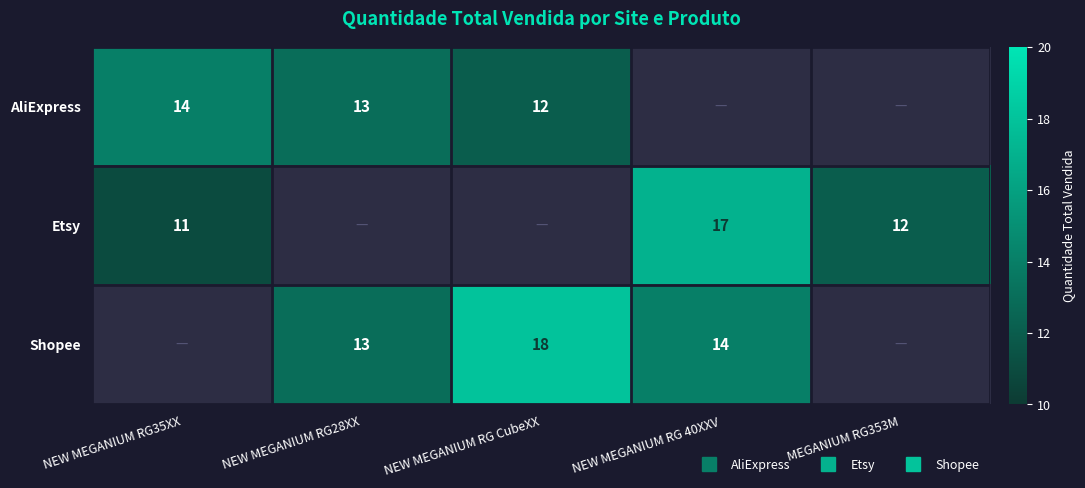

At how many categories does at least one series exceed 11?

5